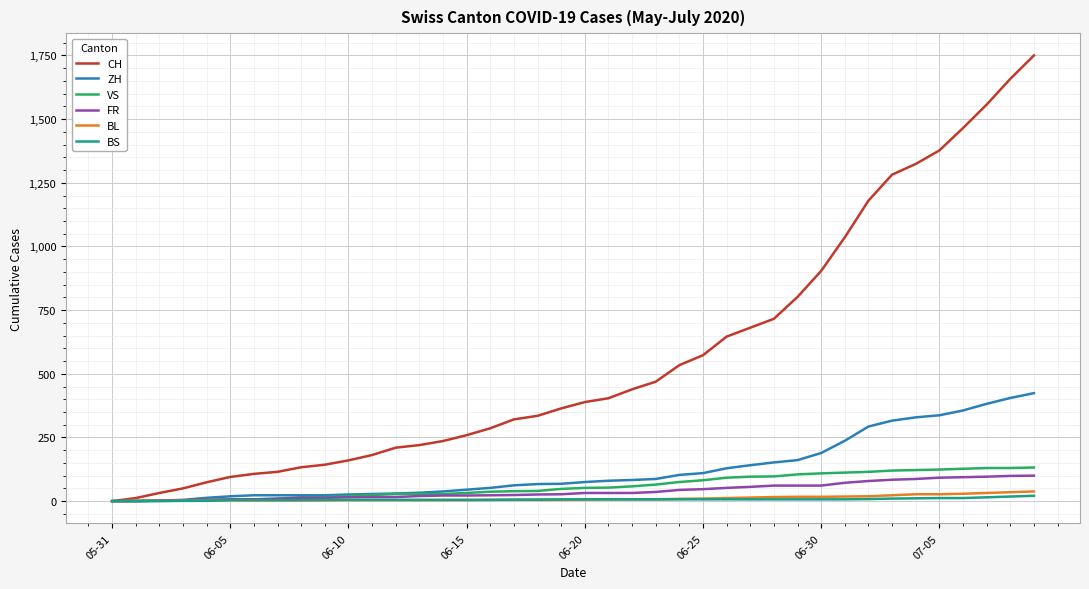

Which series has the largest total across all categories?

CH